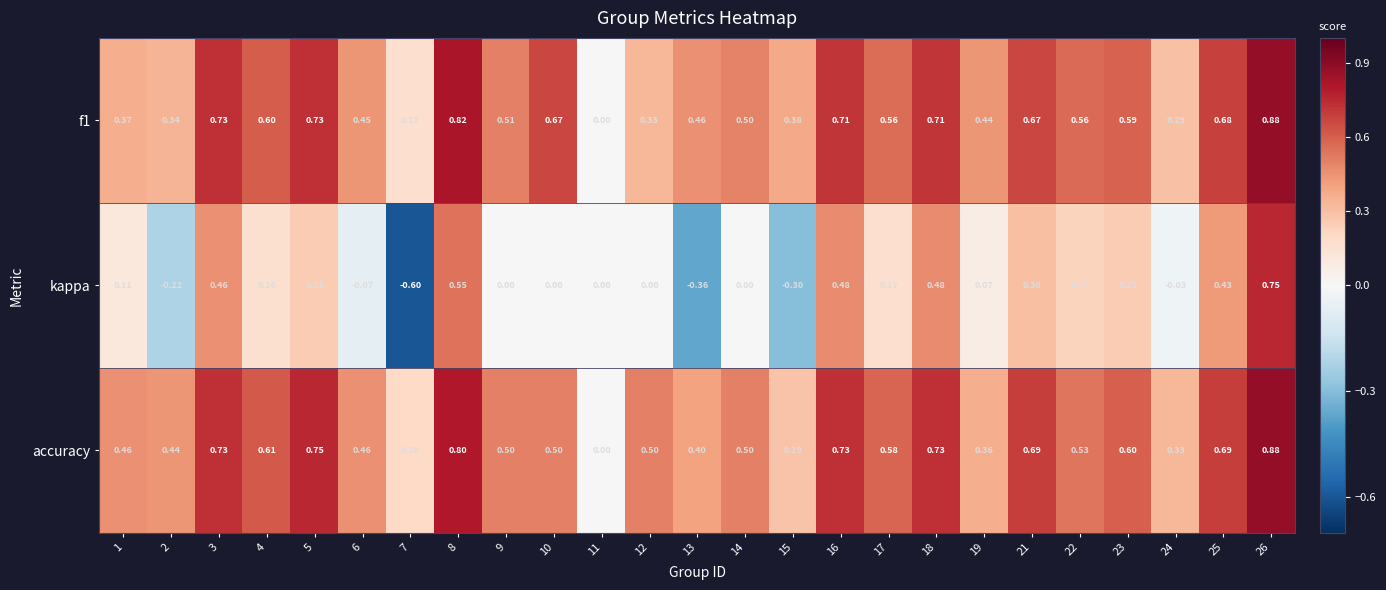

Which series has the largest total across all categories?

accuracy